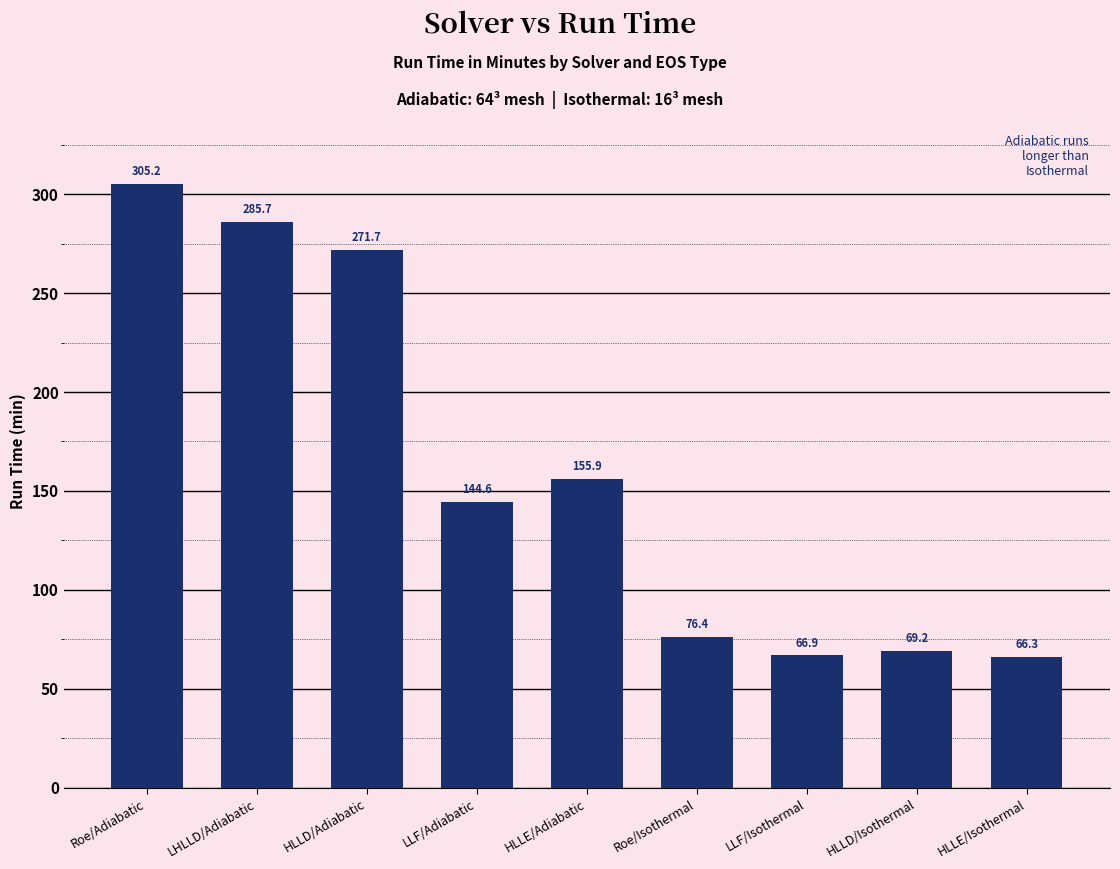

Does the chart contain stacked bars?

No